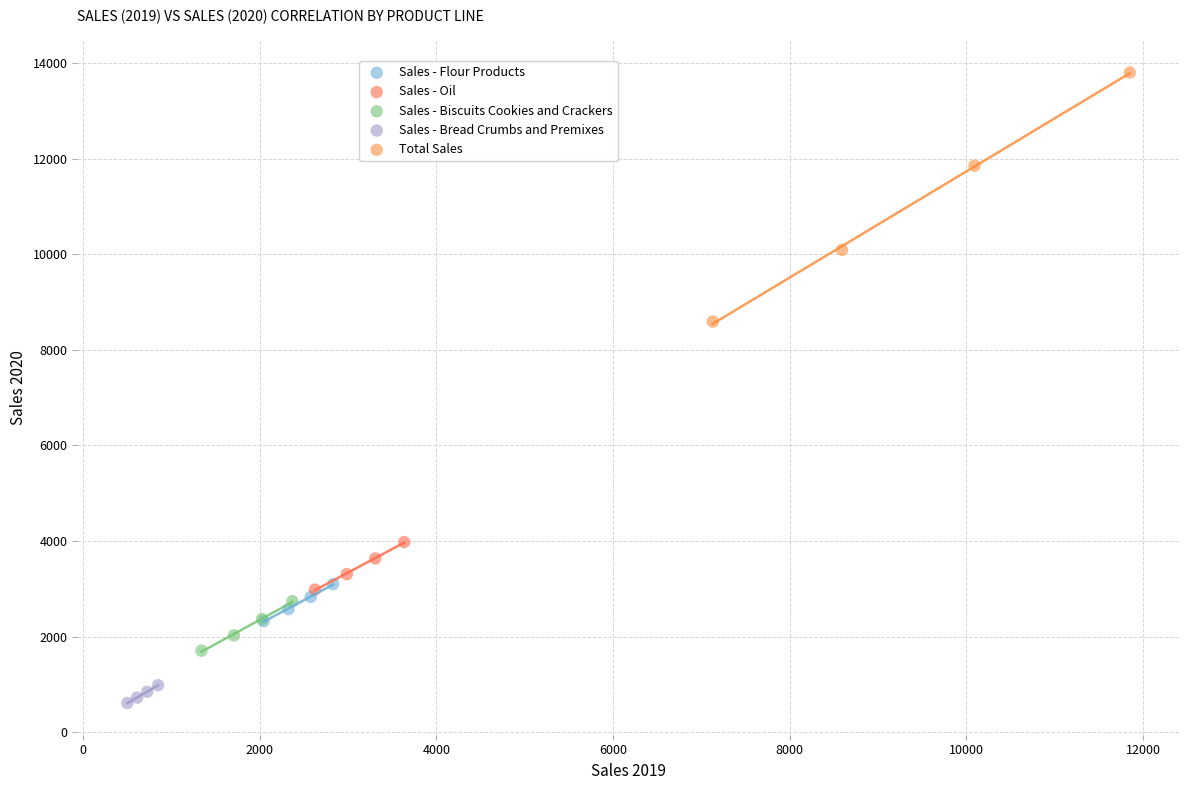

Which series reaches the minimum Y coordinate?

Sales - Bread Crumbs and Premixes